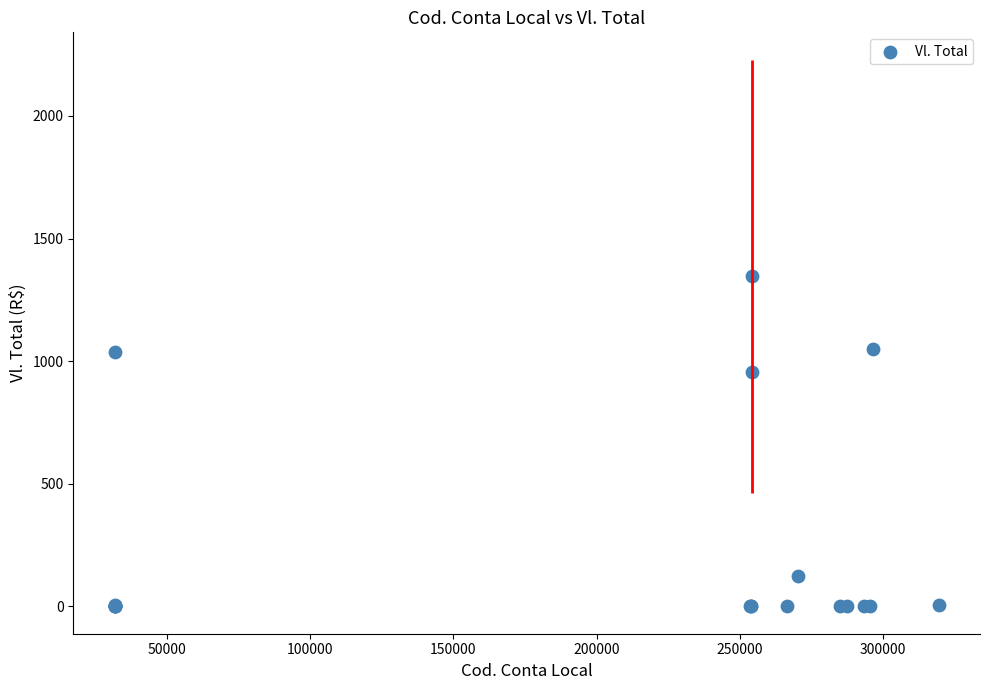

What Y value in the scatter plot is closest to 673?

955.5